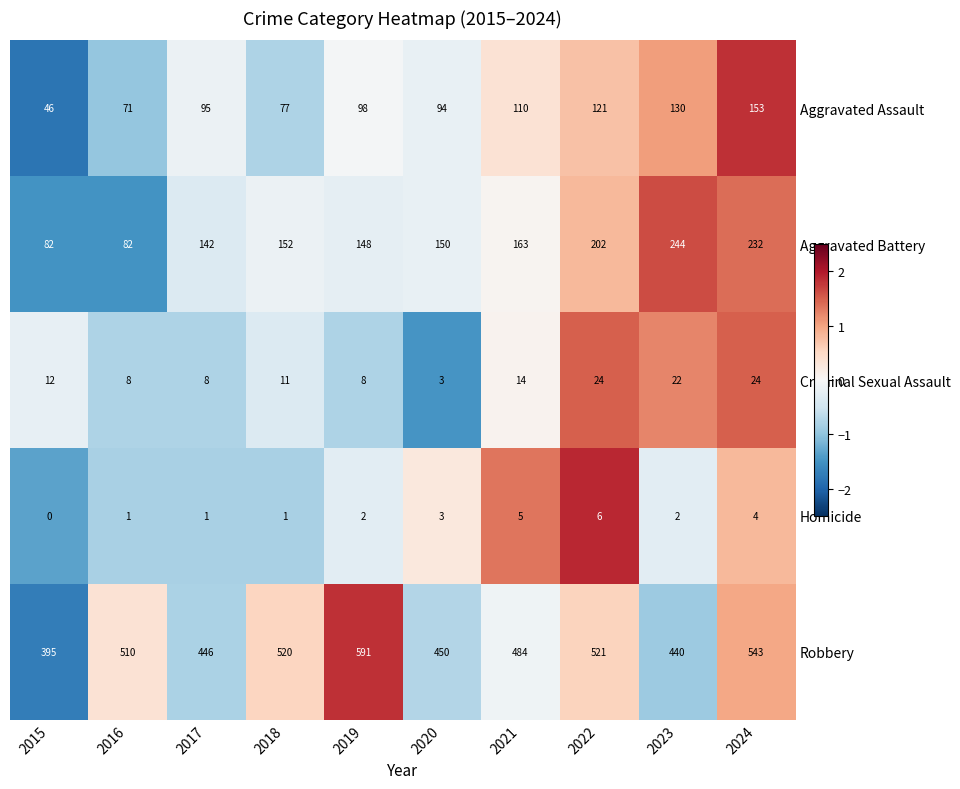

At which category is the sum across all series the highest?

2024